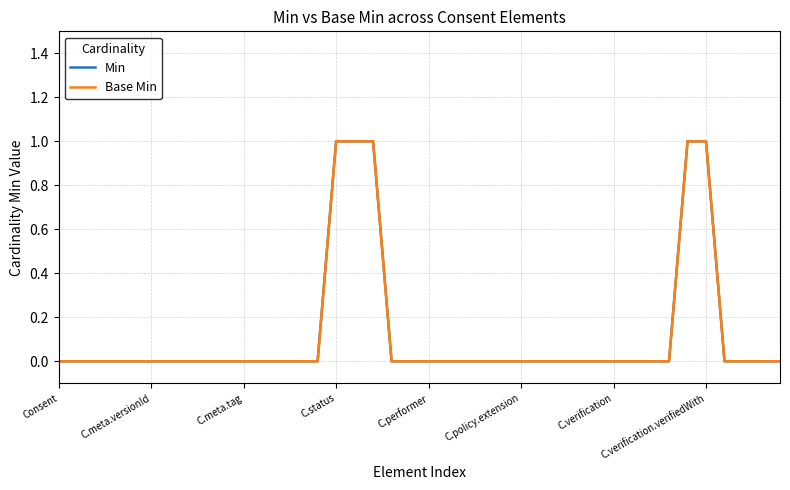

What is the greatest value displayed?

1